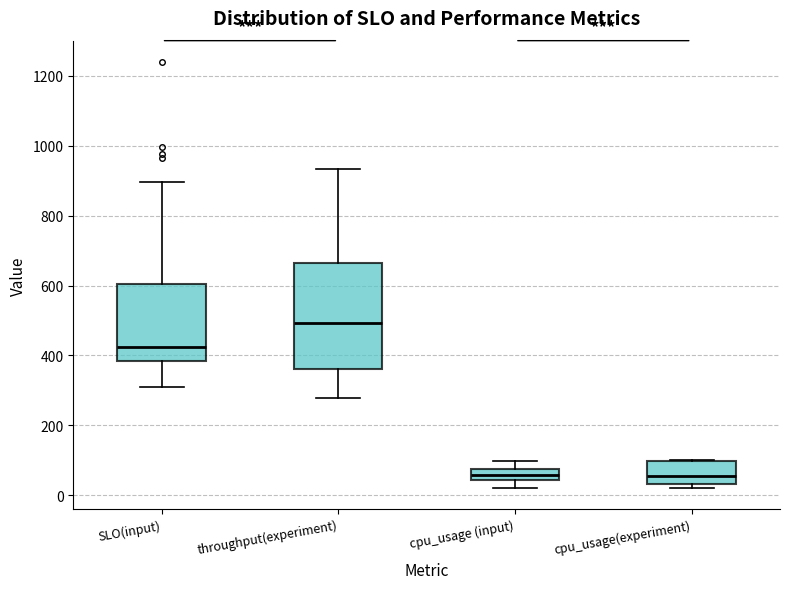

Reading left to right, read every box against the y-axis: the position of its median line, the range the box covers, and the ends of its whiskers. The values are not printed on the chart, so give them approximately, as read against the axis.

SLO(input): median 420, box 380 to 600, whiskers 300 to 900
throughput(experiment): median 500, box 360 to 660, whiskers 280 to 940
cpu_usage (input): median 60, box 40 to 80, whiskers 20 to 100
cpu_usage(experiment): median 60, box 40 to 100, whiskers 20 to 100